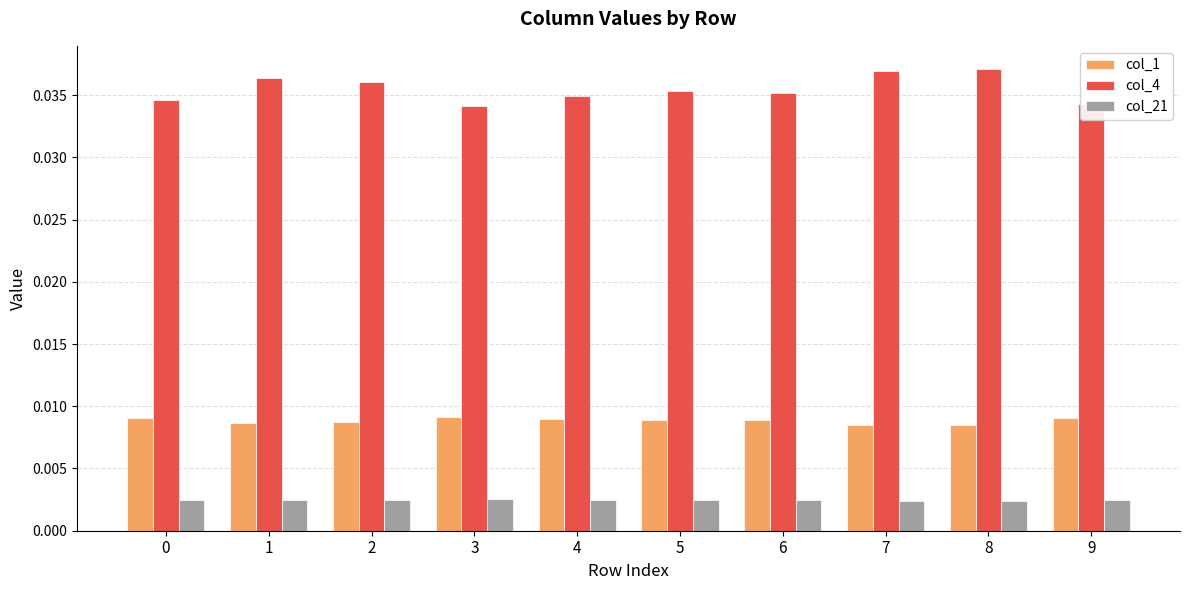

Which series has the widest spread of values?

col_4